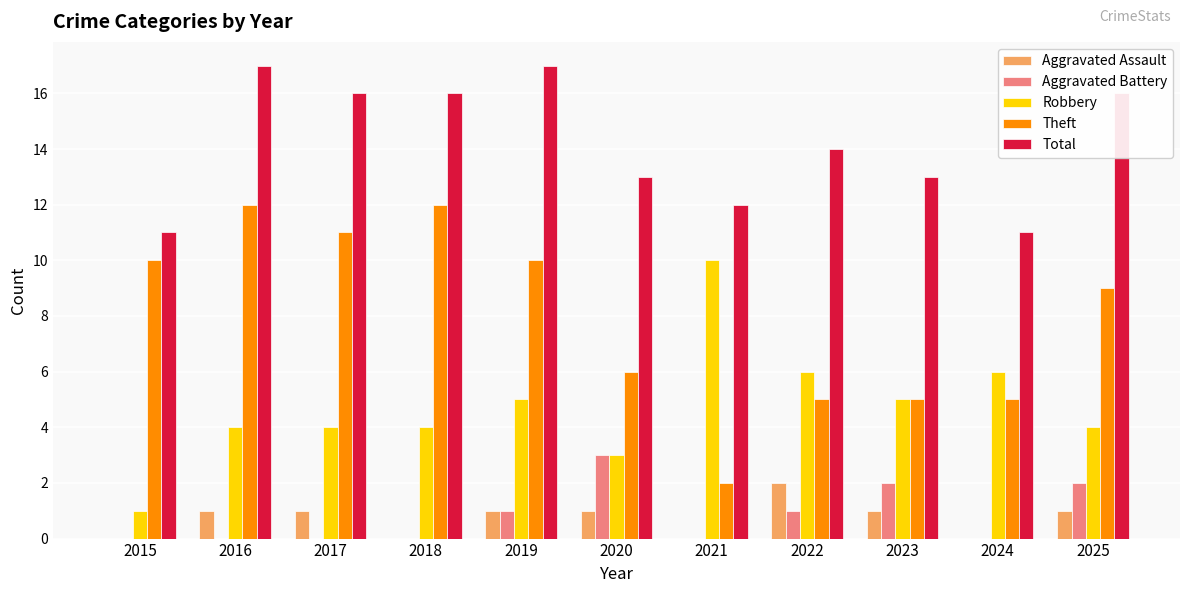

What is the sum of the Theft values at 2021 and 2023?

7